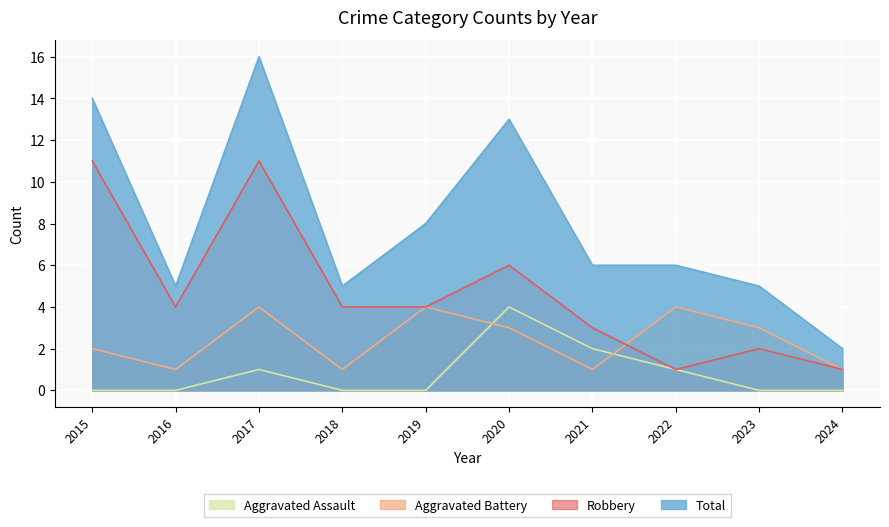

True or false: Robbery has a value of 1 at 2018.

False